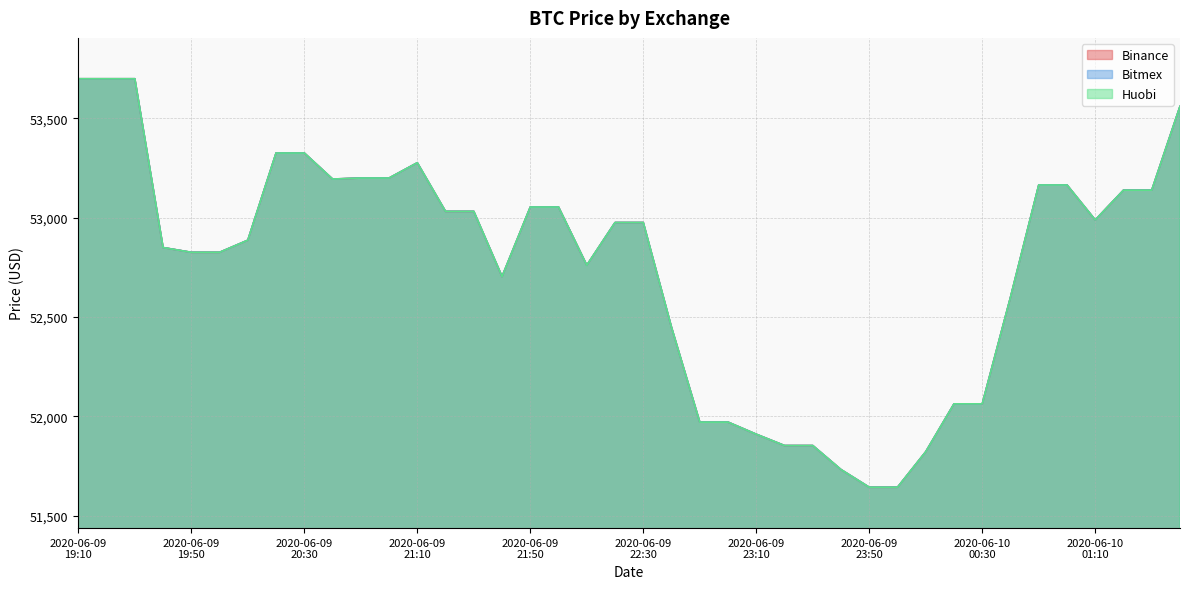

What is the label of the 14th point from the right?

2020-06-09T23:30